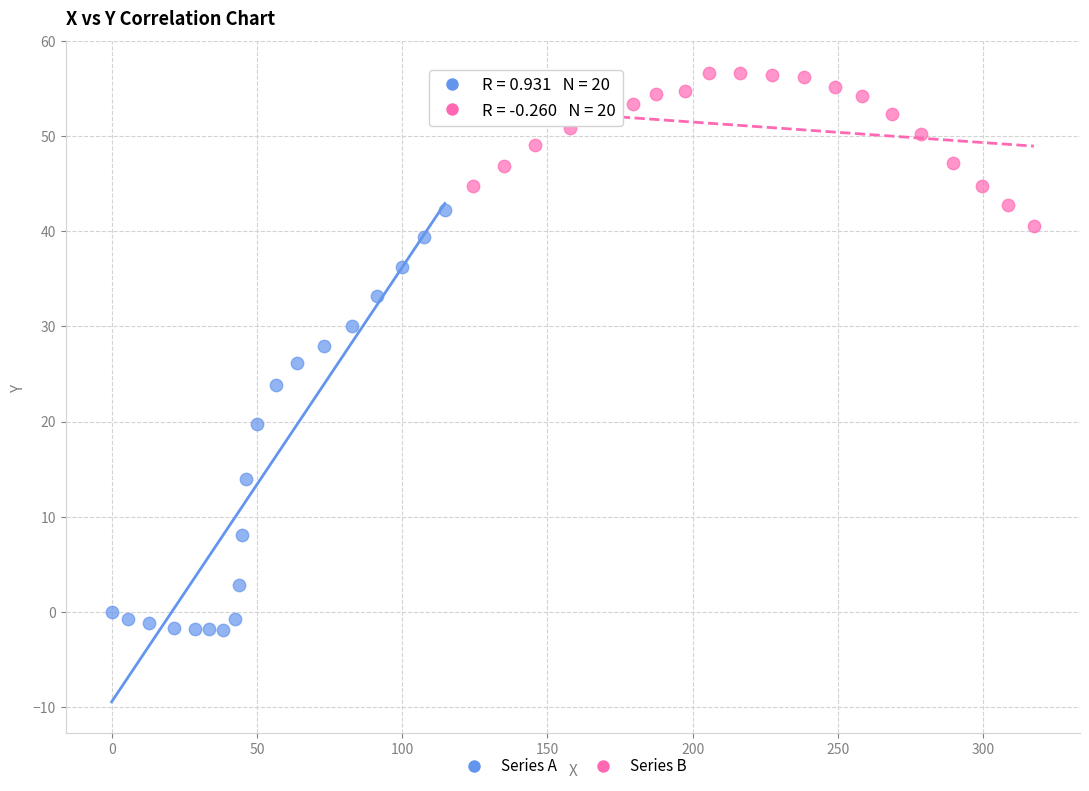

Which series reaches the maximum Y coordinate?

Series B